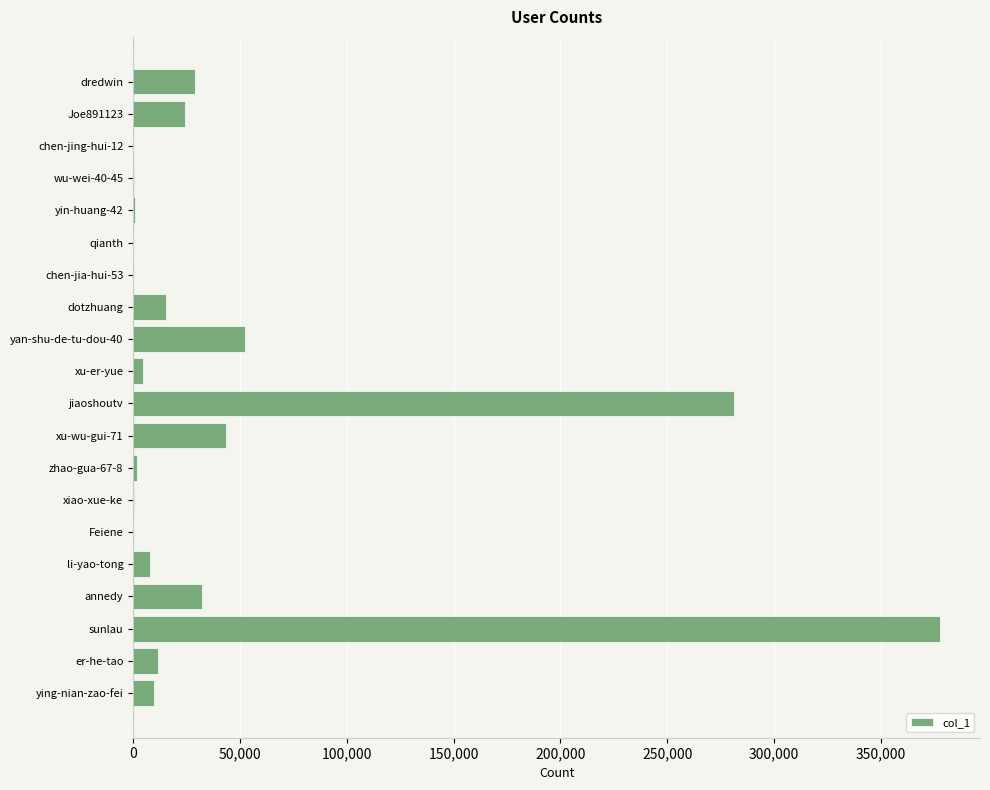

At which category does the chart reach its peak across all series?

sunlau